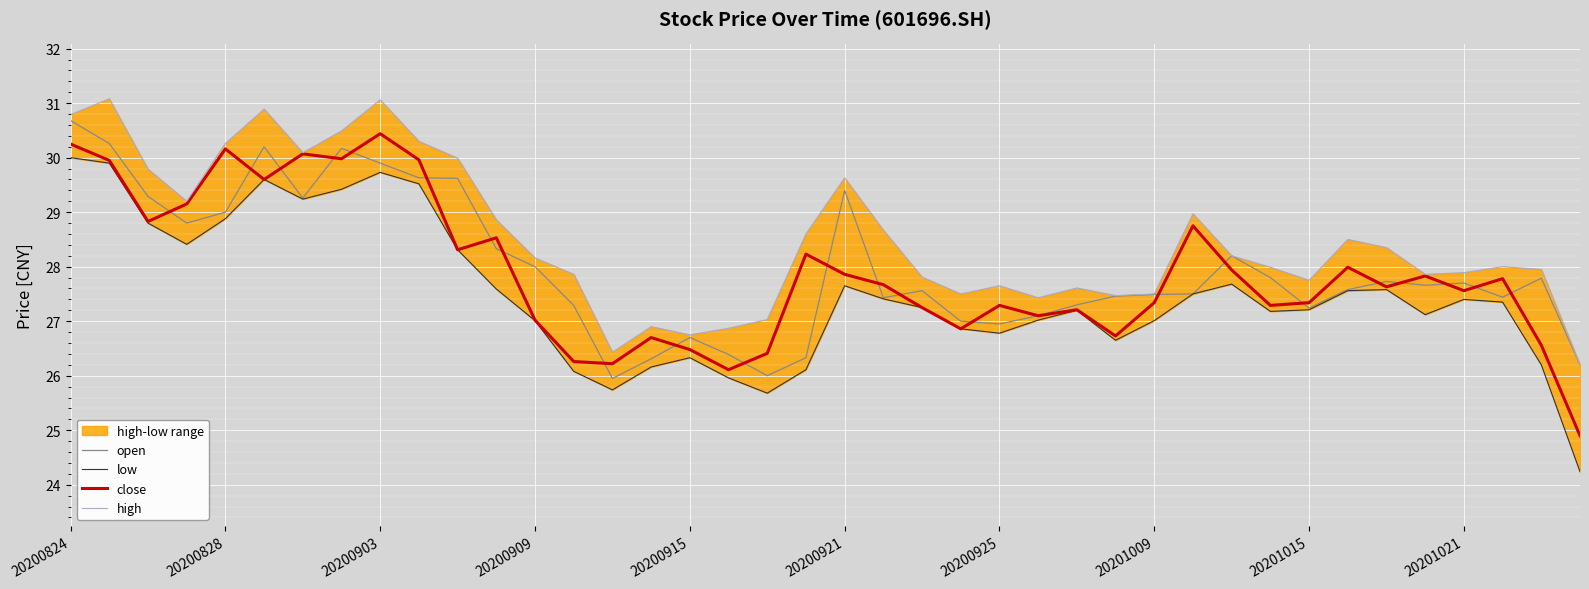

At which label does close first exceed 27?

20200824